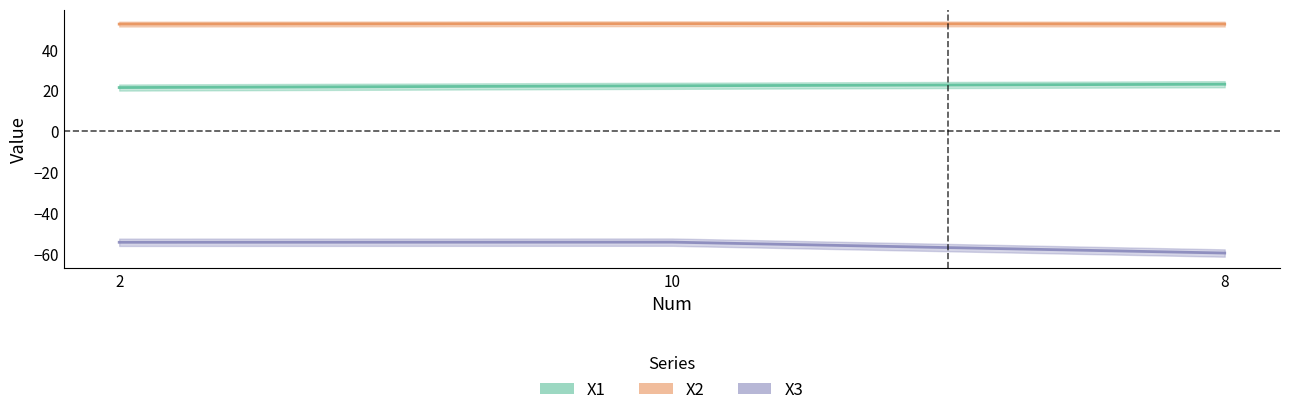

What is the difference between the maximum and minimum values in the X3 series?

5.3